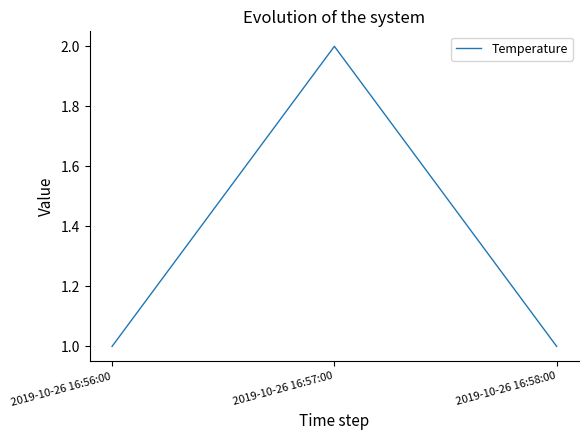

Is this an area chart (filled region under the line)?

No